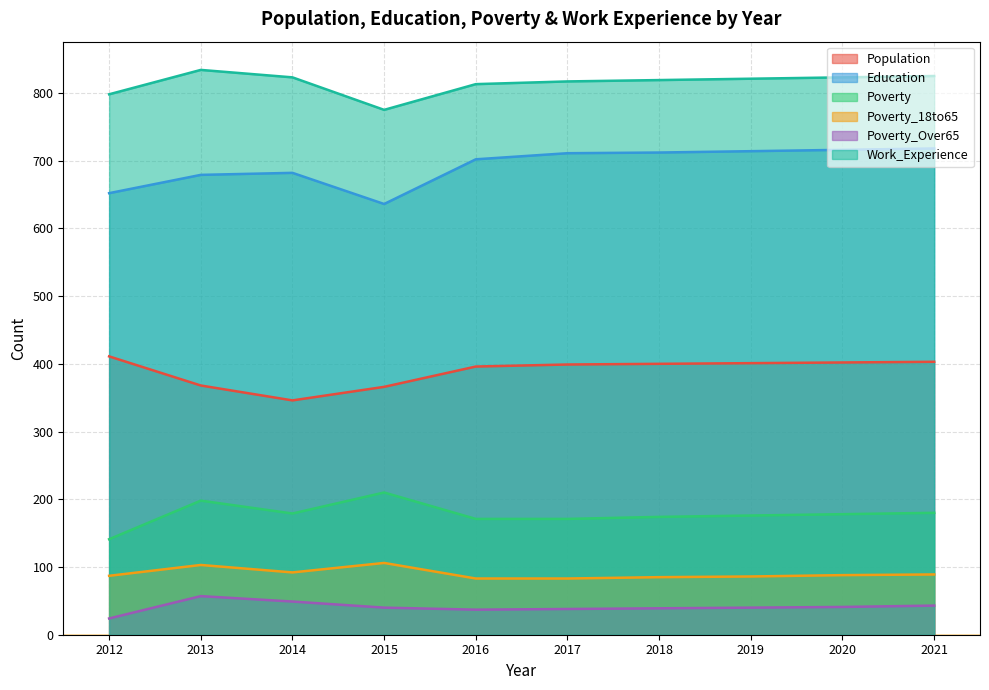

Count the number of categories in the chart.

10